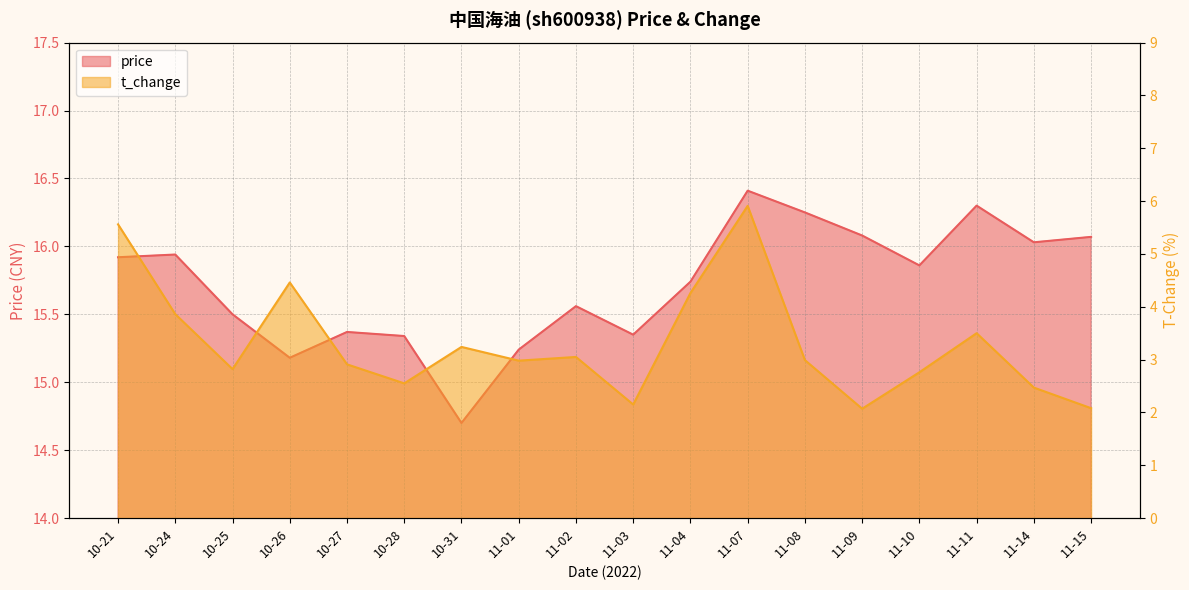

Which label corresponds to the largest value in the chart?

11-07